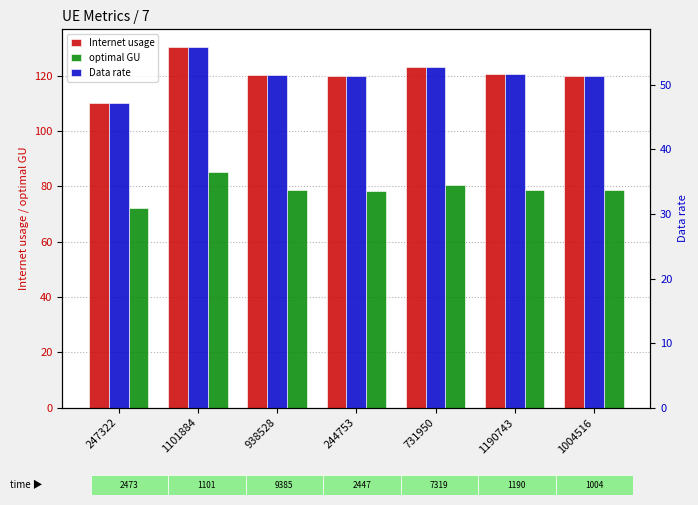

Which series has the largest total across all categories?

Internet usage